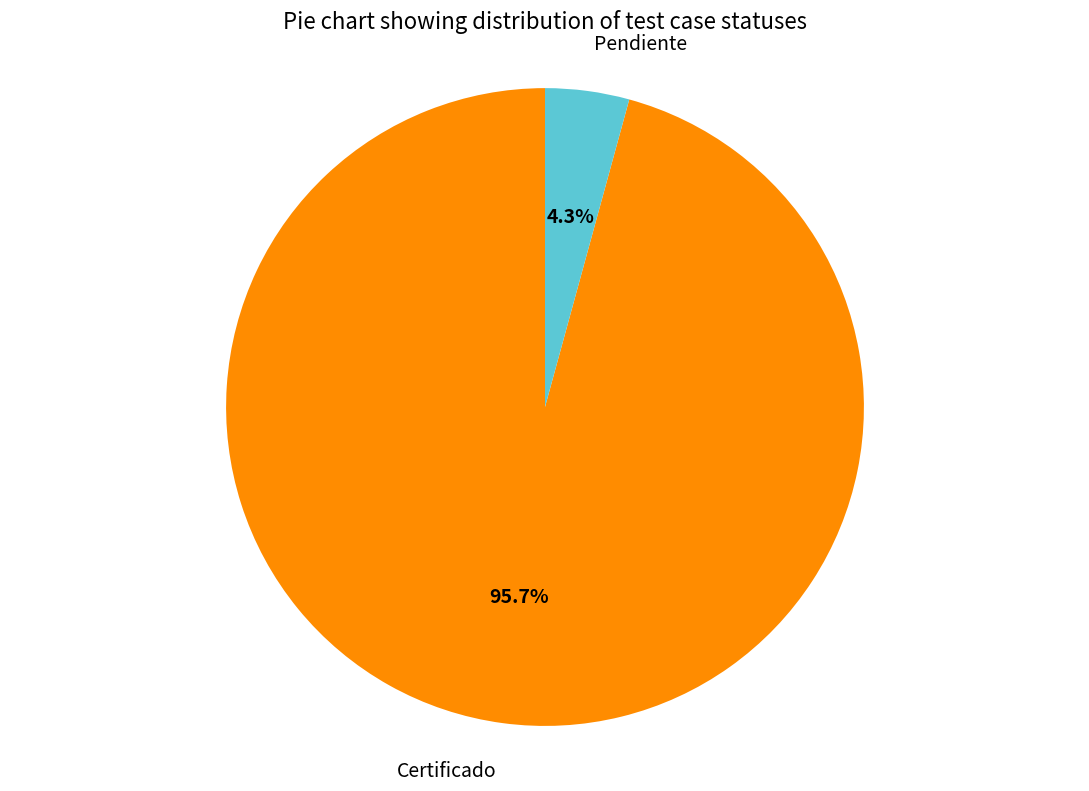

Is there a majority slice in this chart?

Yes